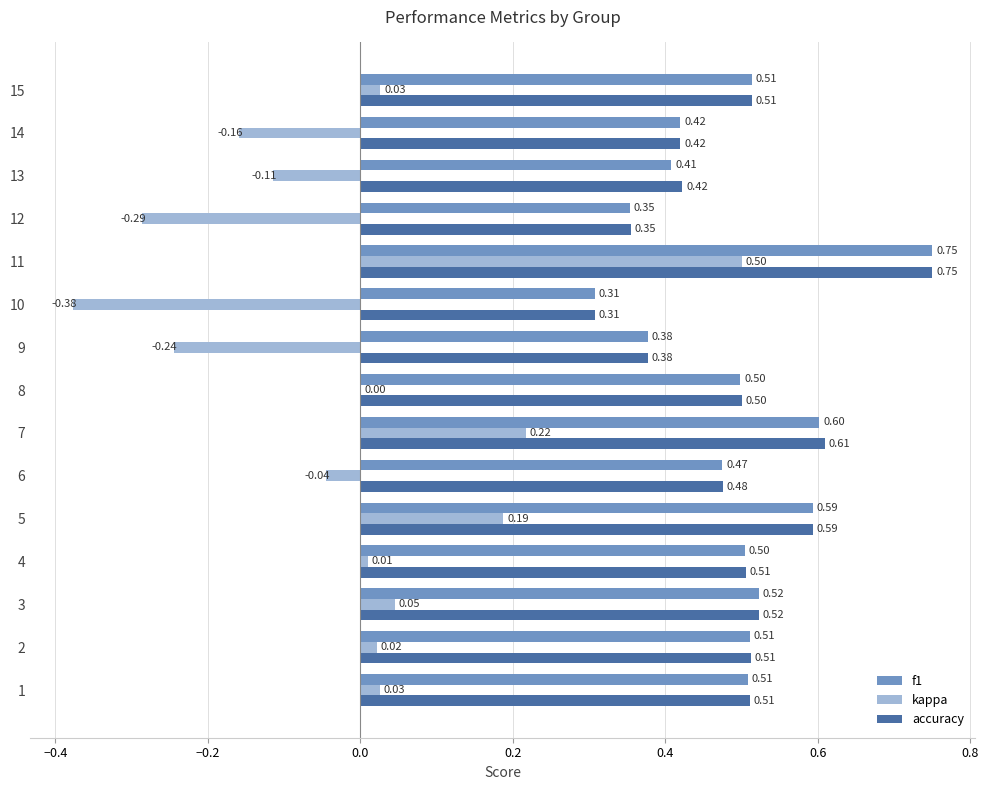

Between 11 and 12, which series saw the biggest shift?

kappa